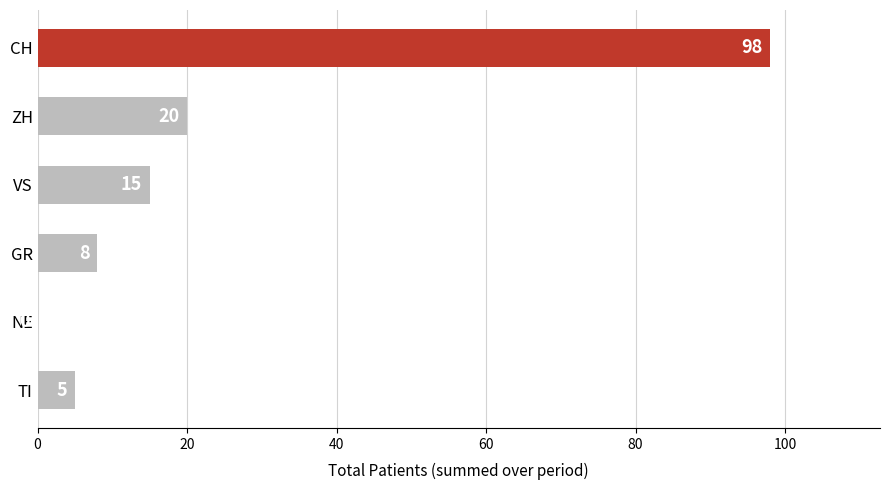

What is the sum of all values?

146